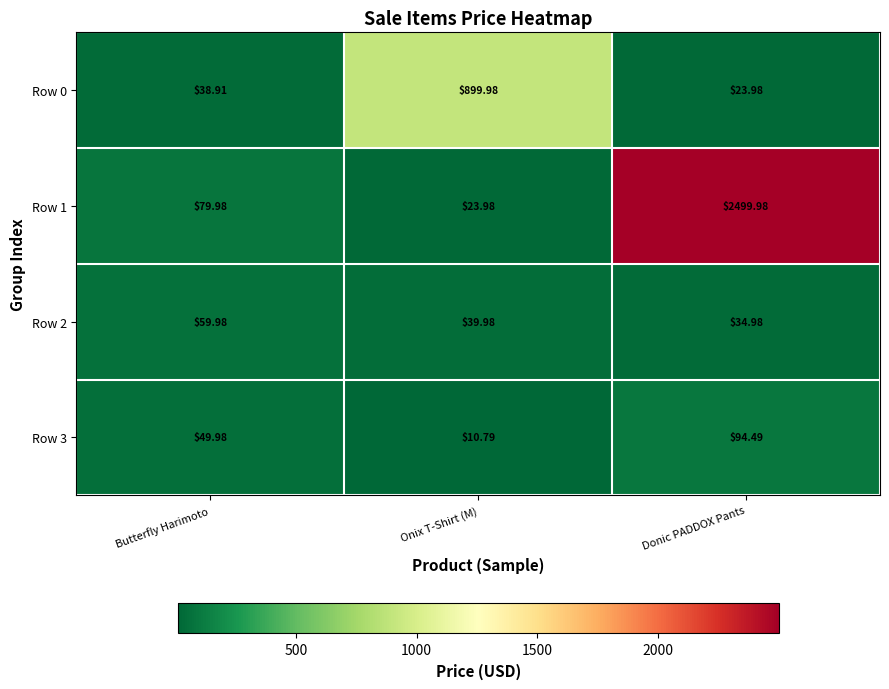

At which label does Row 0 first exceed 38?

Butterfly Harimoto